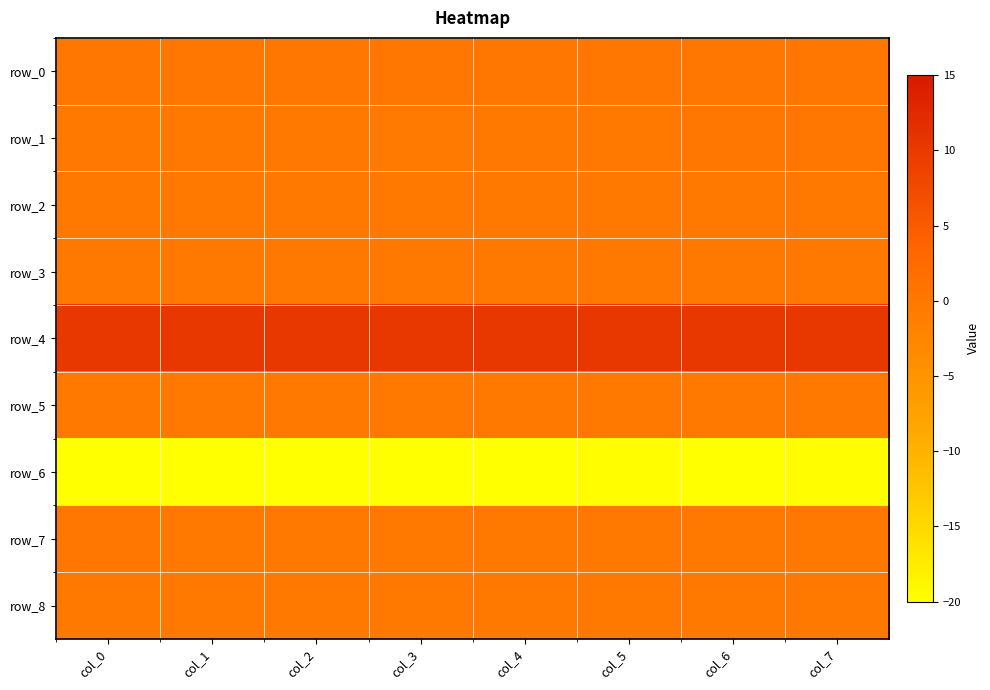

Where is row_7 nearest to the value 0?

col_4